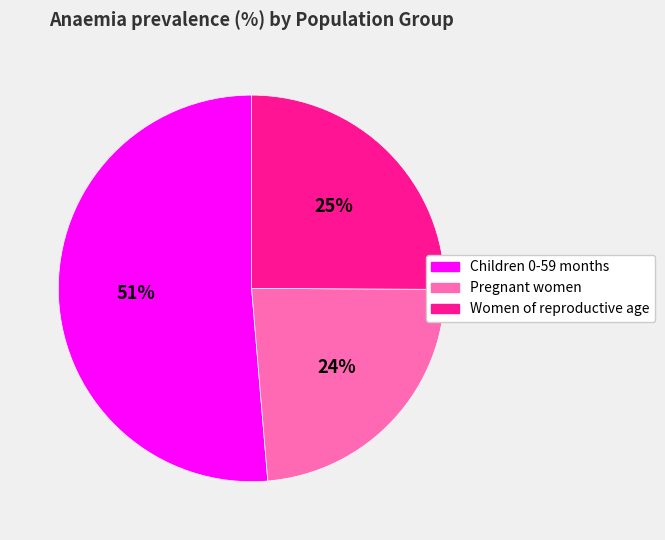

Rank the categories by value from lowest to highest.

Pregnant women, Women of reproductive age, Children 0-59 months